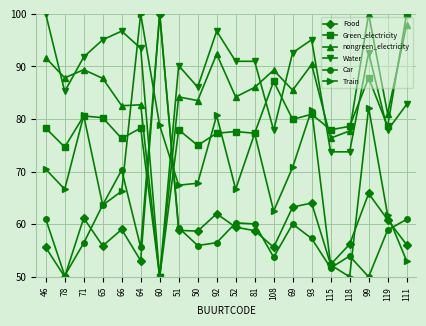

True or false: Green_electricity has a value of 37.2 at 50.

False